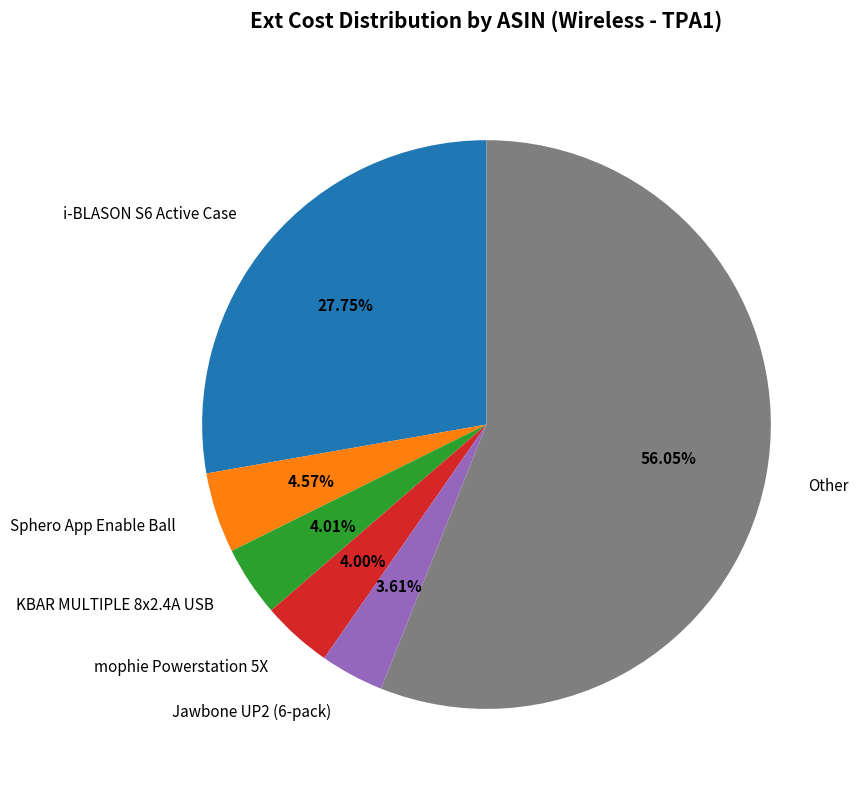

Which has a higher value, Other or Jawbone UP2 (6-pack)?

Other